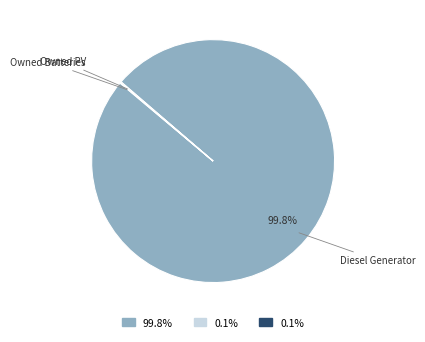

To the nearest percent, what is the difference between the largest and smallest slice percentages?

100%